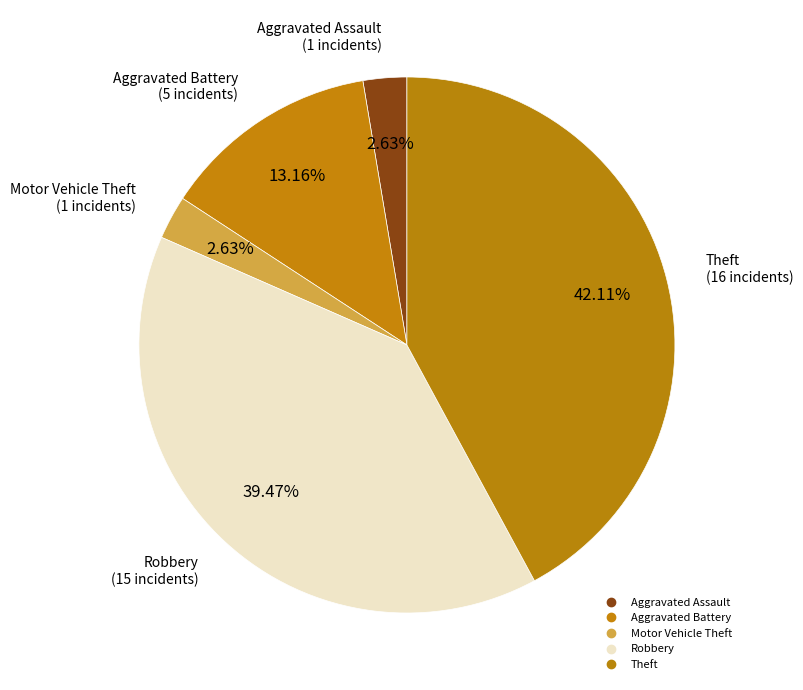

Does Robbery account for over 50% of the chart?

No